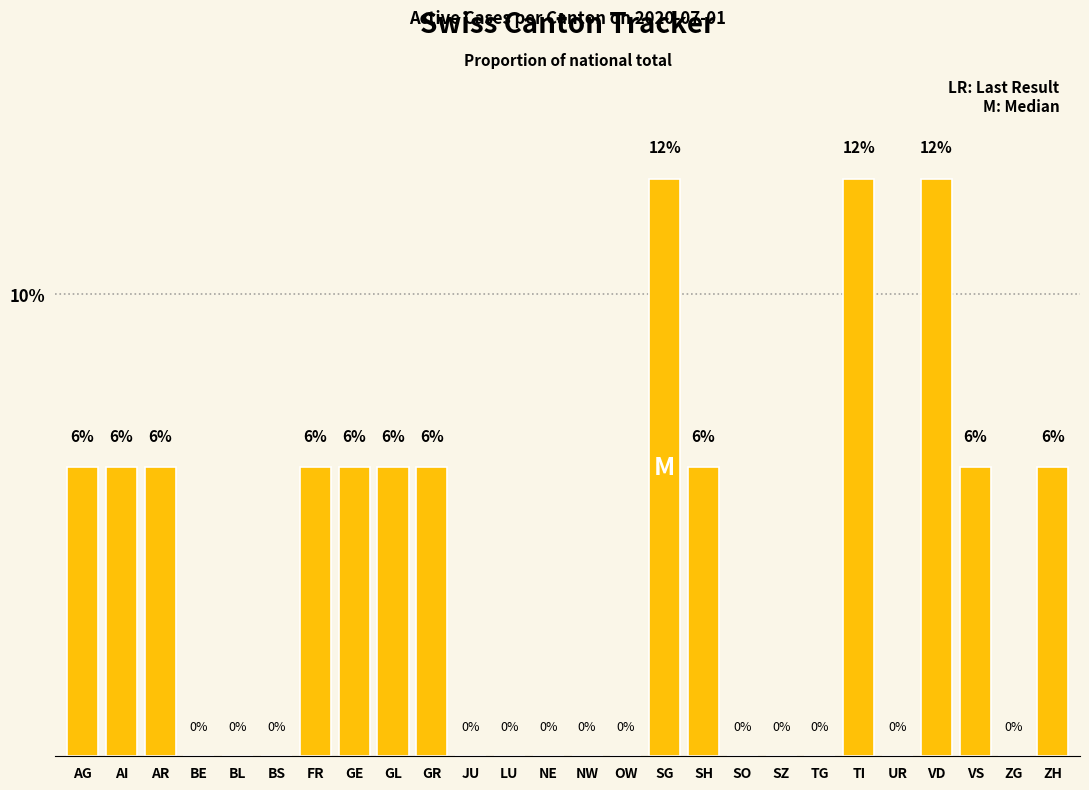

What is the greatest value displayed?

12.5